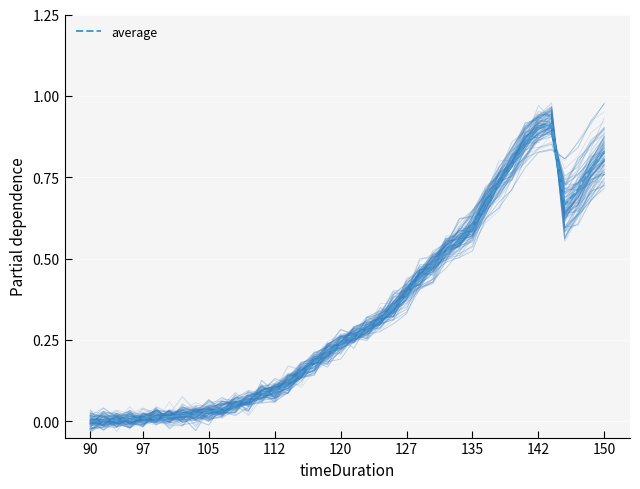

Which label corresponds to the smallest value in the chart?

90